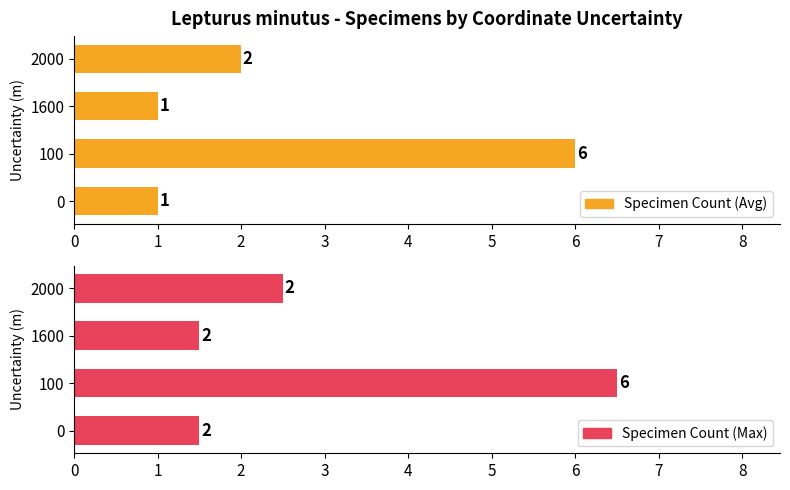

List the series in order of their overall mean, highest first.

Specimen Count (Max), Specimen Count (Avg)